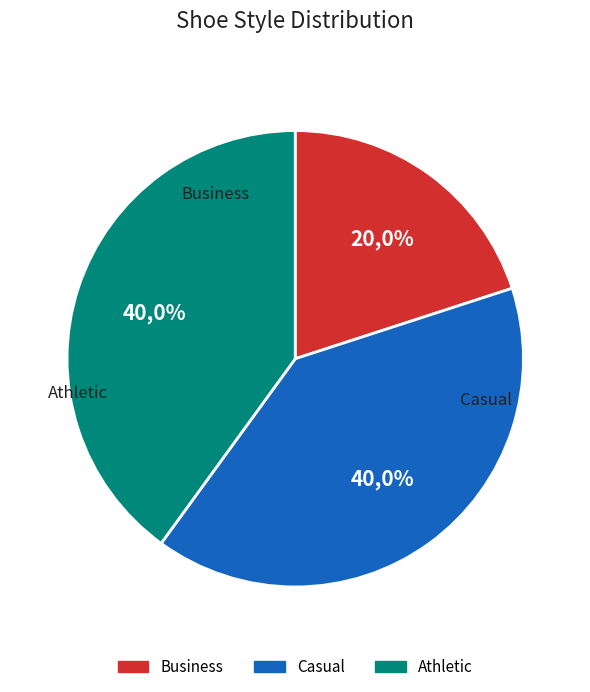

How many segments does this pie chart have?

3